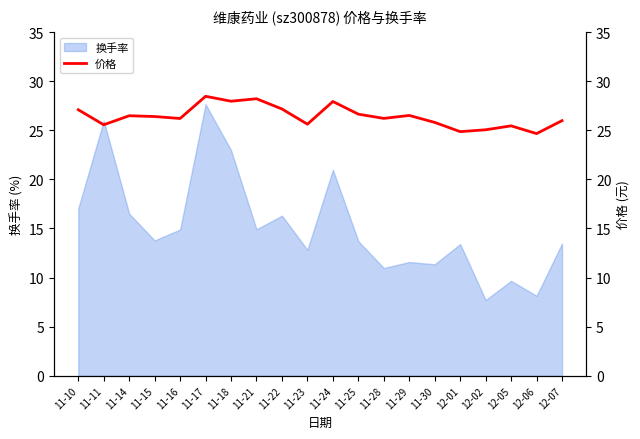

What position from the right is 11-30?

6